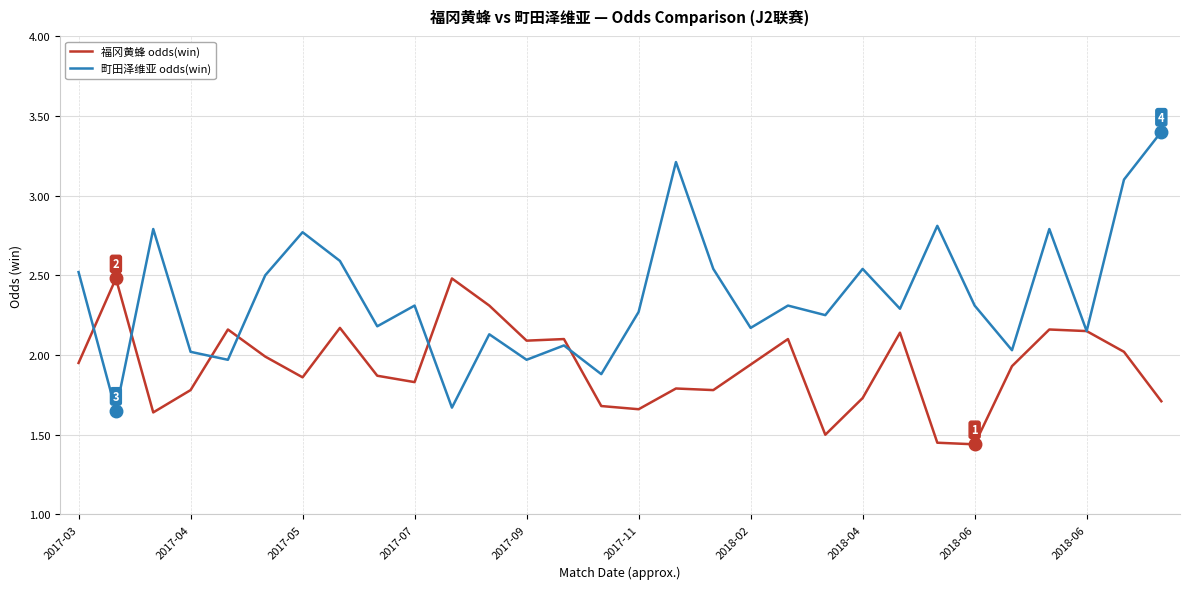

Which series has the widest spread of values?

町田泽维亚 odds(win)